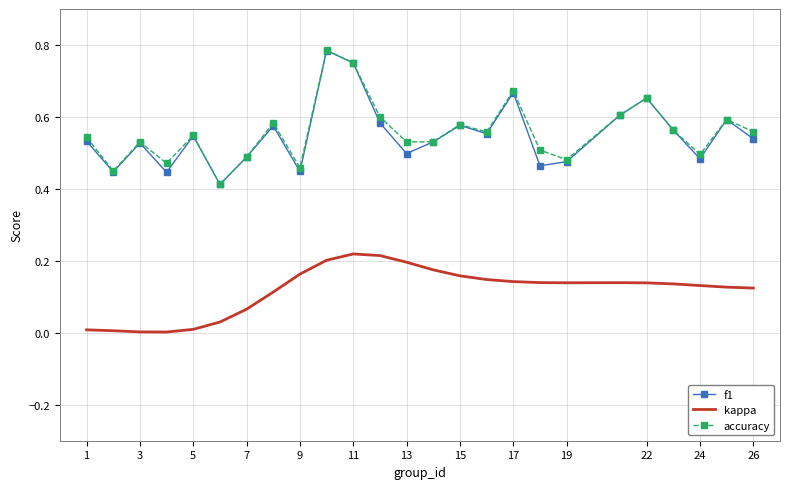

Which series has the widest spread of values?

accuracy